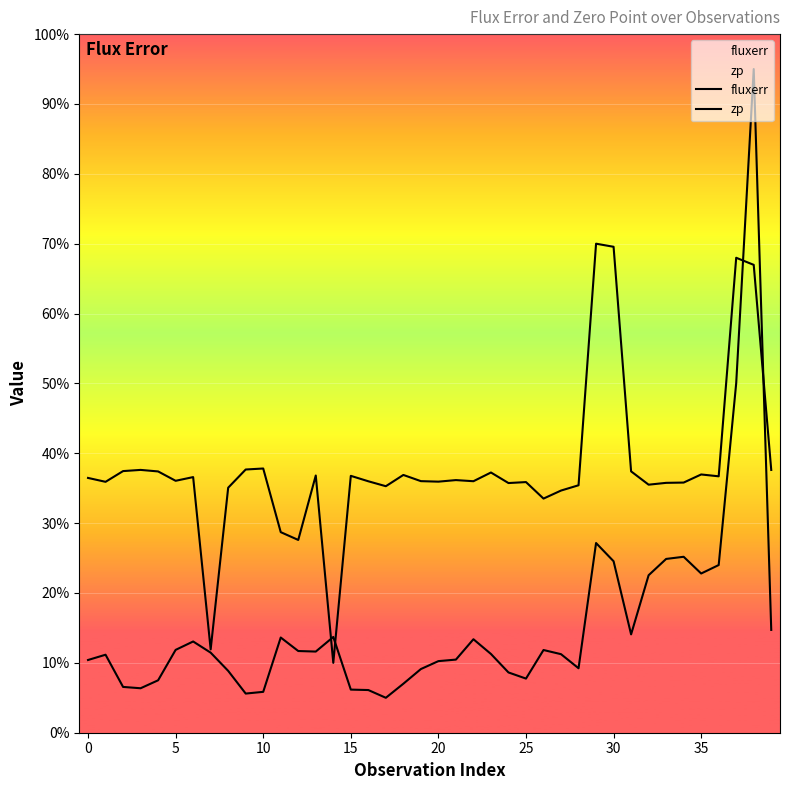

Reading right to left, list all the values displayed in this chart.

fluxerr: 14.7	95.0	50.0	24.0	22.8	25.2	24.9	22.5	14.1	24.5	27.2	9.2	11.2	11.8	7.7	8.6	11.3	13.4	10.5	10.2	9.1	7.0	5.0	6.1	6.2	13.7	11.6	11.7	13.6	5.9	5.6	8.9	11.5	13.1	11.9	7.5	6.4	6.6	11.2	10.4
zp: 37.6	67.0	68.0	36.7	37.0	35.8	35.8	35.5	37.4	69.6	70.0	35.4	34.7	33.5	35.9	35.7	37.2	36.0	36.2	35.9	36.0	36.9	35.3	36.0	36.8	10.0	36.8	27.6	28.7	37.8	37.7	35.1	11.9	36.6	36.1	37.4	37.6	37.5	35.9	36.5